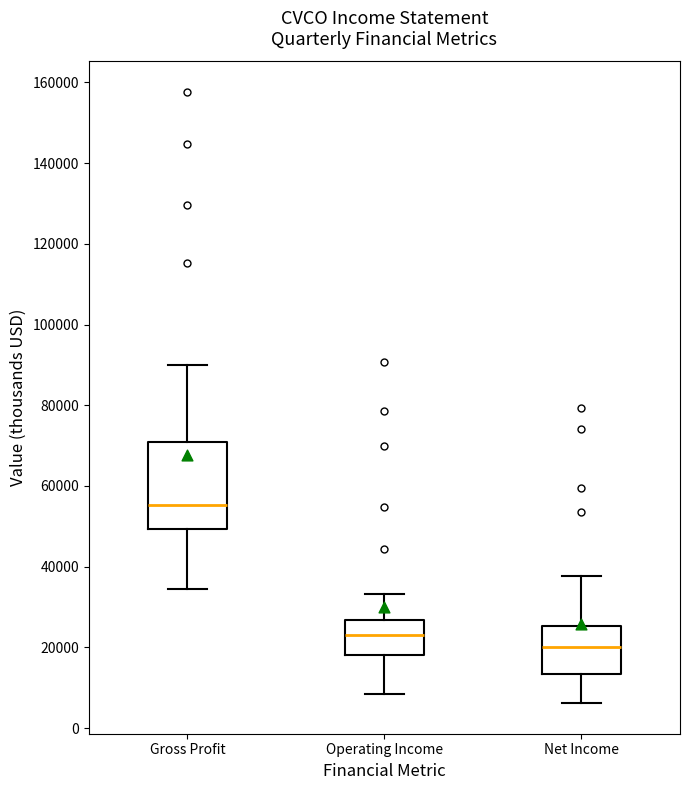

Reading left to right, transcribe this box plot: for each box, give where its median line is, the range the box spans, and where its two whiskers end, as read against the y-axis. The values are not printed on the chart, so give them approximately, as read against the axis.

Gross Profit: median 56000, box 50000 to 70000, whiskers 34000 to 90000
Operating Income: median 24000, box 18000 to 26000, whiskers 8000 to 34000
Net Income: median 20000, box 14000 to 26000, whiskers 6000 to 38000